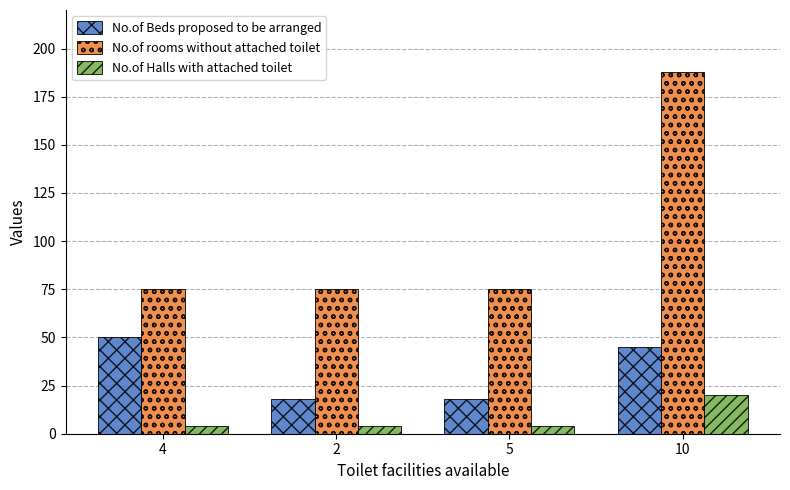

What is the label of the 4th bar from the left?

10